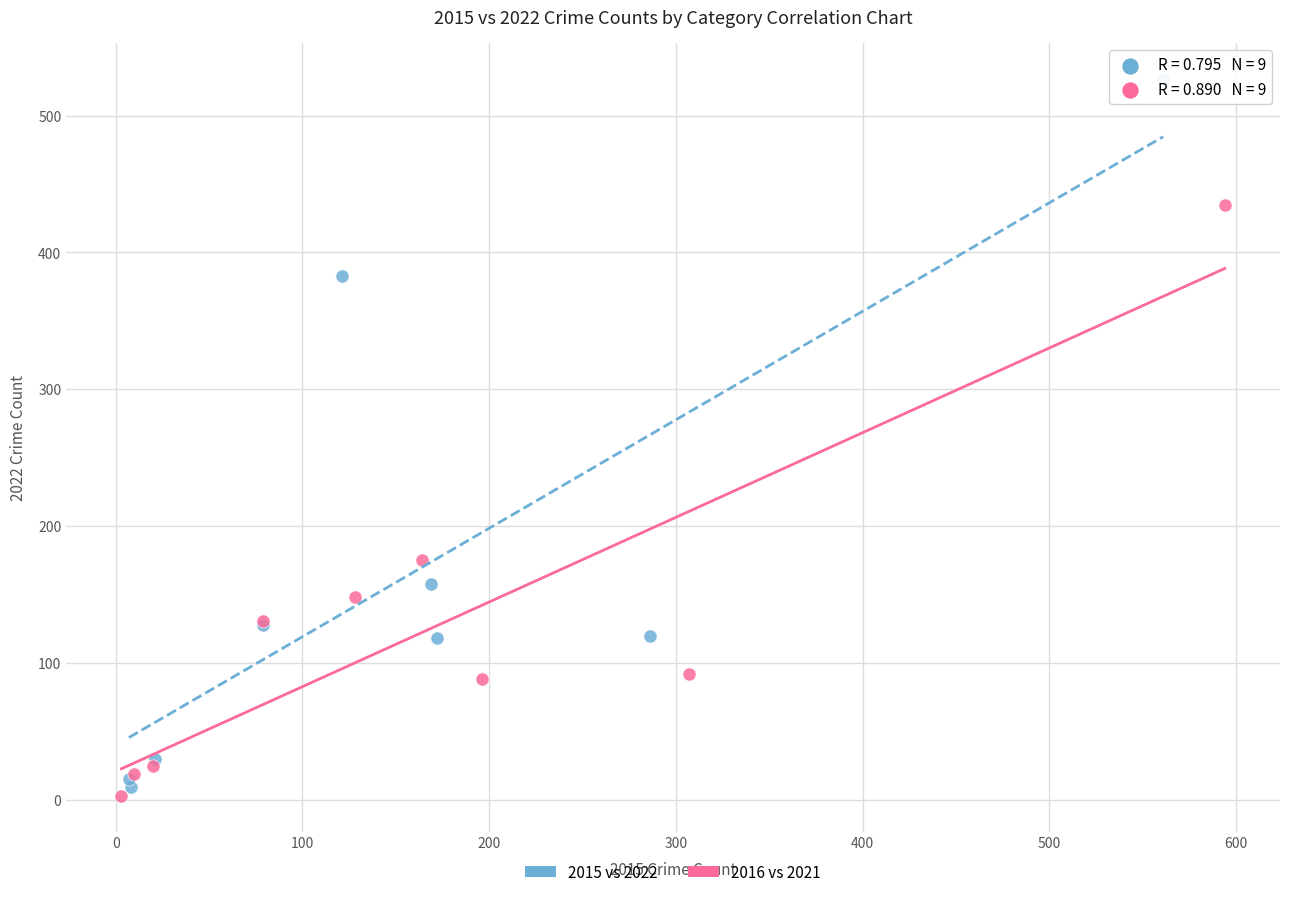

Which series reaches the maximum Y coordinate?

2015 vs 2022